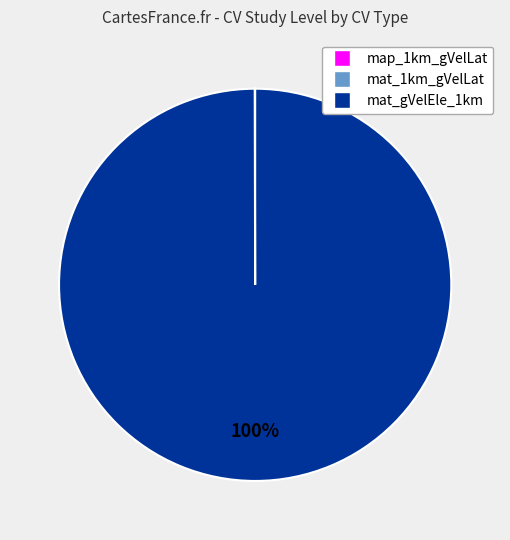

Which slice is the largest?

mat_gVelEle_1km